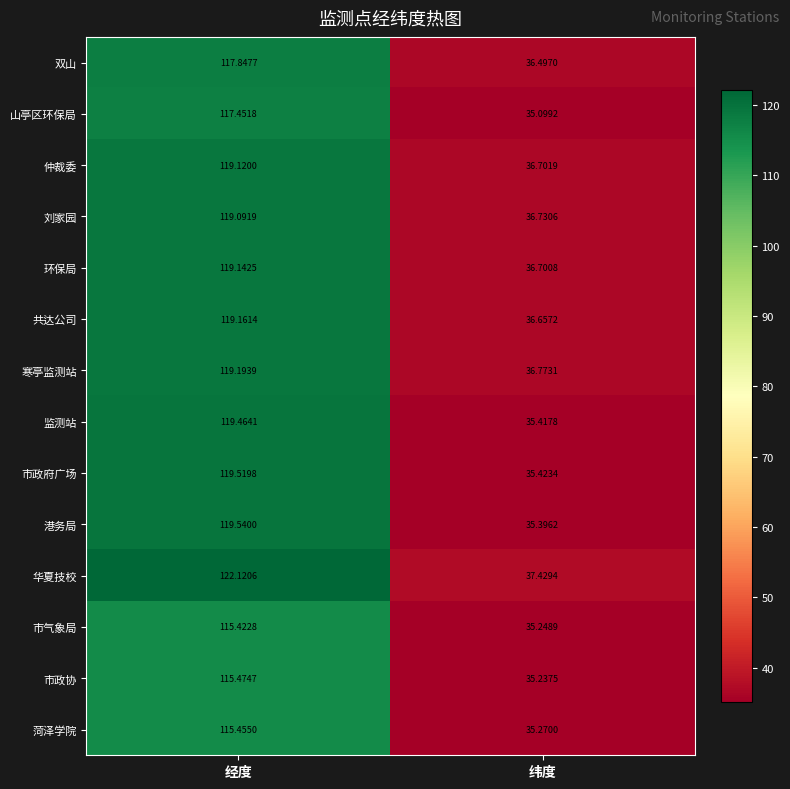

At which category is the sum across all series the highest?

经度